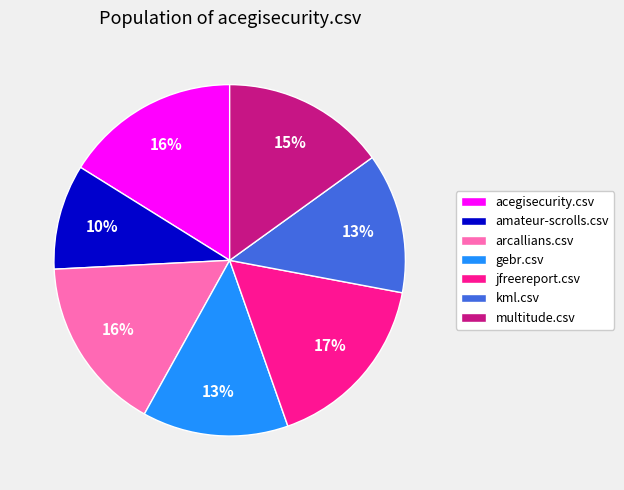

Combined, do gebr.csv and multitude.csv account for over 50%?

No